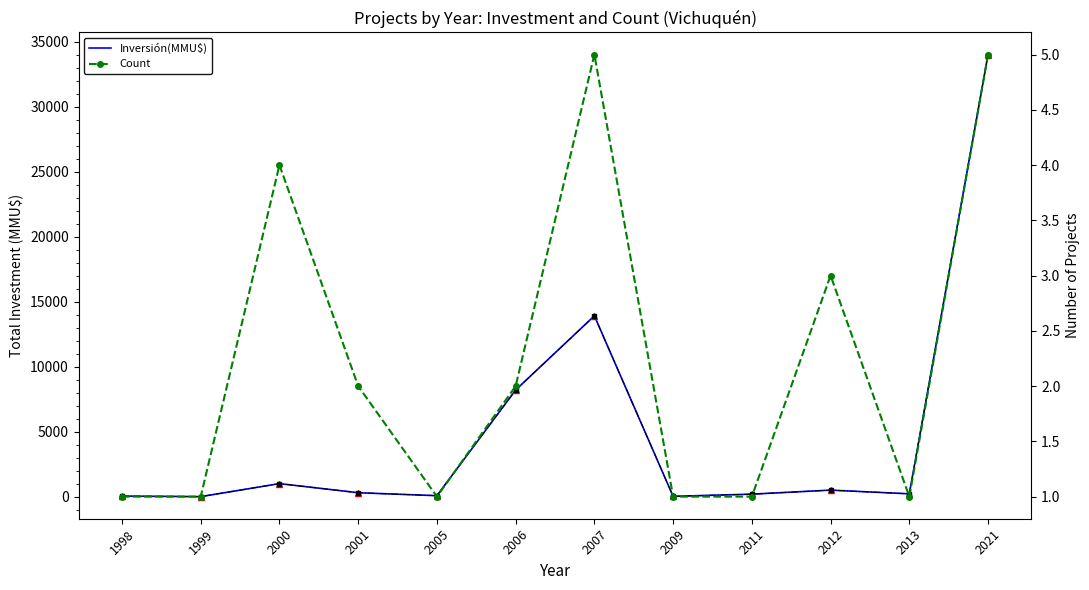

What is the value of the Inversión(MMU$) point at the 8th from the left?

22